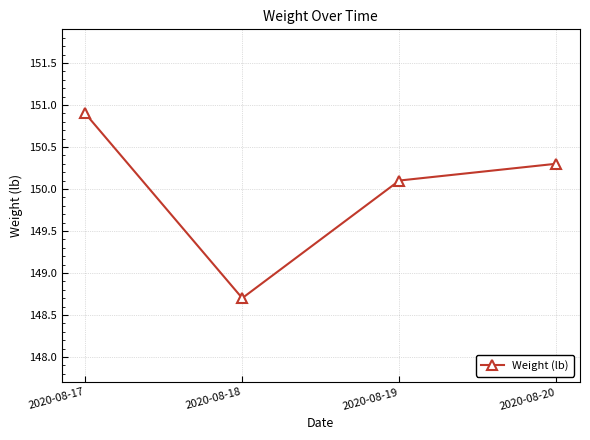

What is the sum of the values at 2020-08-19 and 2020-08-18?

298.8